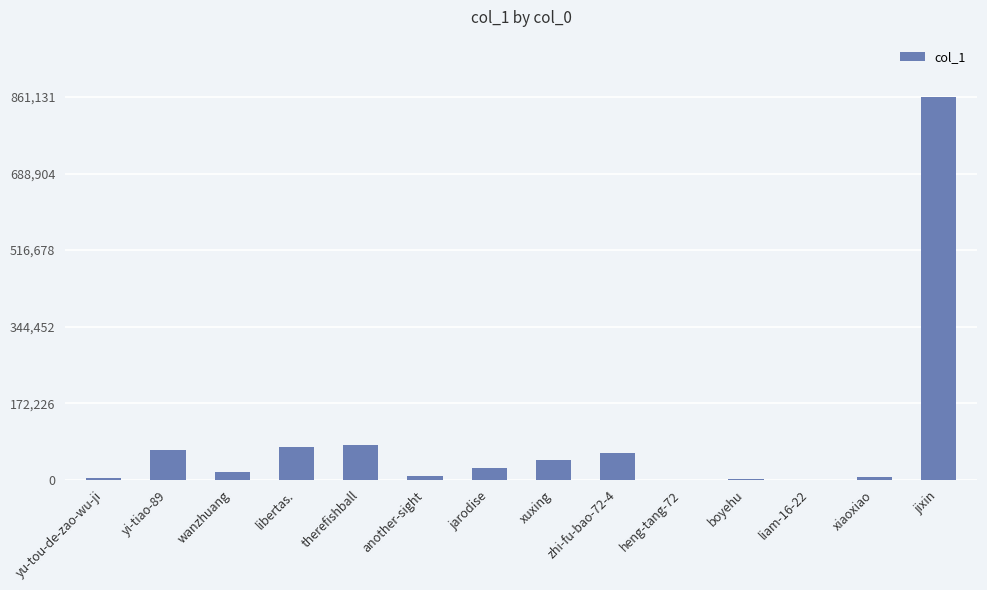

What is the sum of all values?

1247184